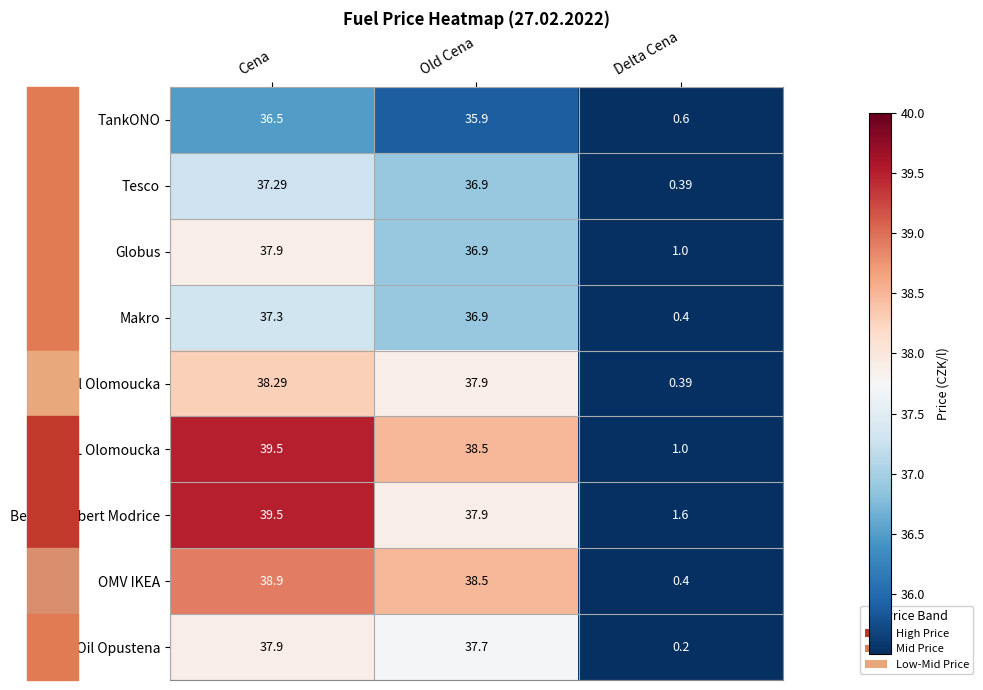

At which category is the sum across all series the highest?

Cena